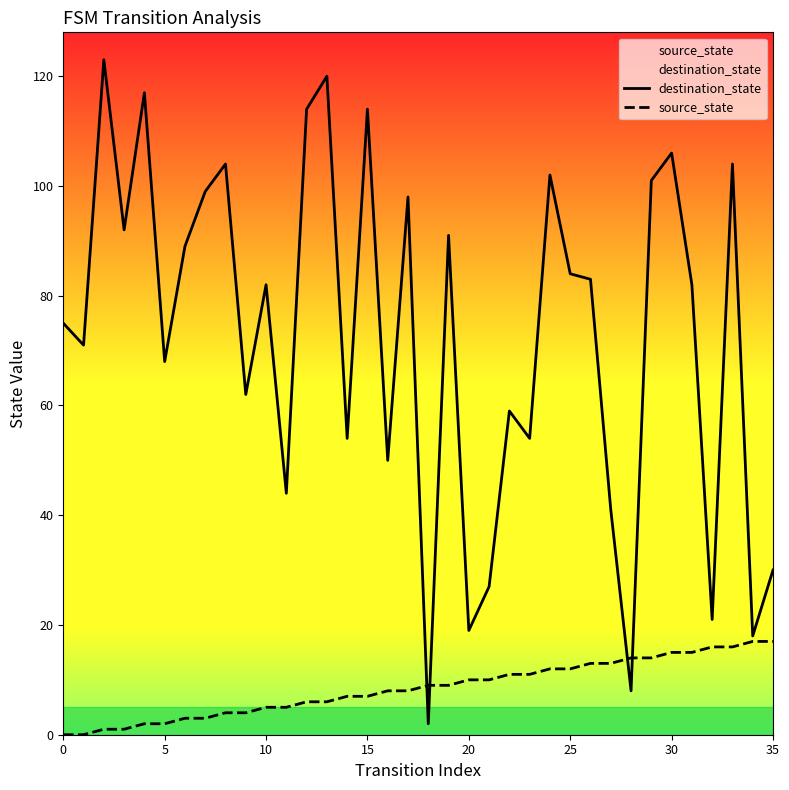

Is the value of destination_state at 15 greater than the value of source_state at 35?

Yes